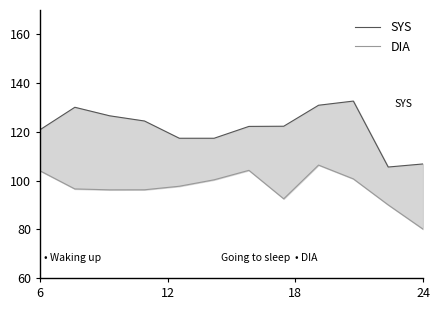

List the series in order of their overall mean, lowest first.

DIA, SYS